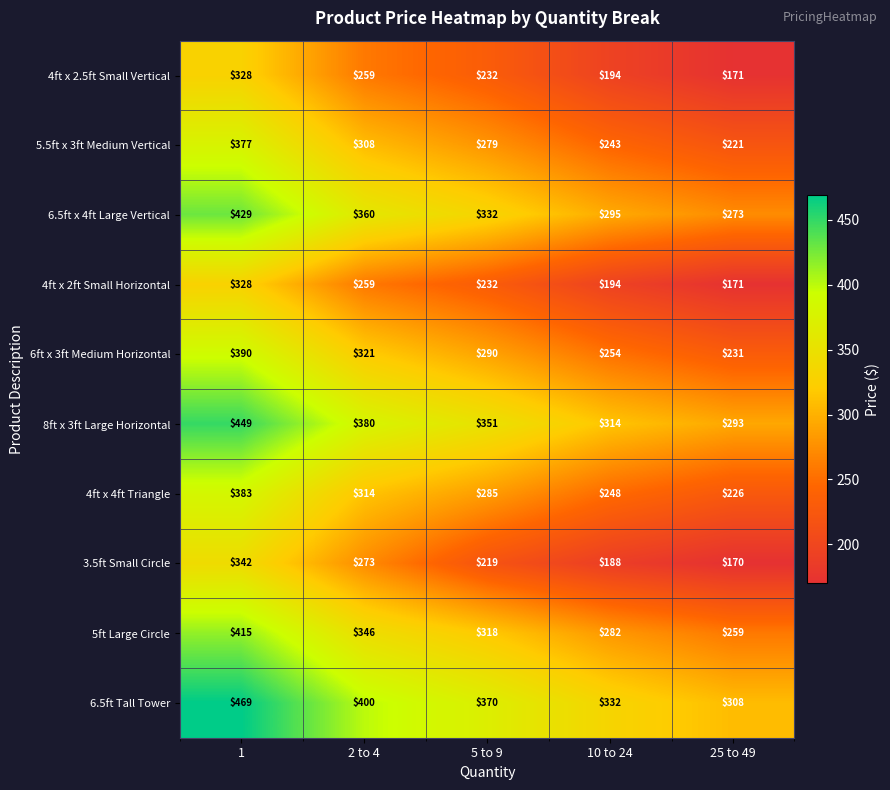

Which label corresponds to the smallest value in the chart?

25 to 49